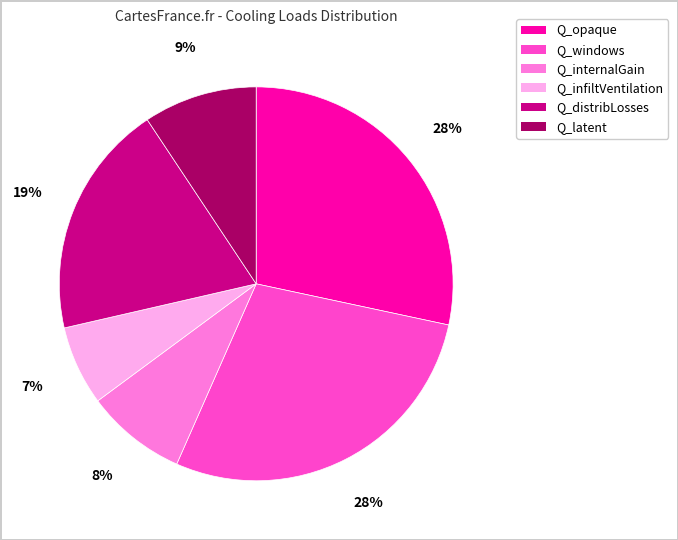

To the nearest percent, what portion does Q_windows represent?

28%